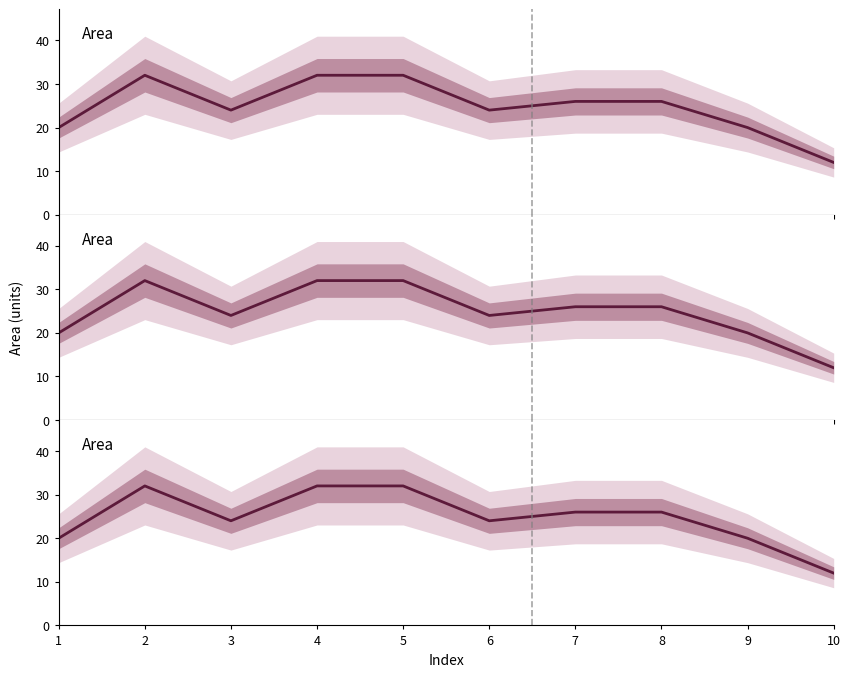

Reading left to right, what are all the values shown in this chart?

20	32	24	32	32	24	26	26	20	12